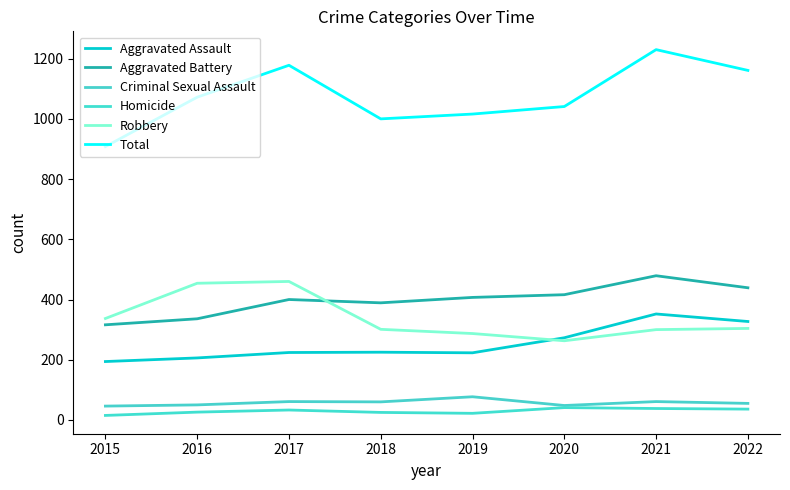

Reading left to right, what are all the values shown in this chart?

Aggravated Assault: 194	206	224	225	223	273	352	327
Aggravated Battery: 316	336	400	389	407	416	479	439
Criminal Sexual Assault: 46	50	61	60	77	48	61	55
Homicide: 15	26	33	25	22	41	38	36
Robbery: 337	454	460	301	287	263	300	304
Total: 908	1072	1178	1000	1016	1041	1230	1161